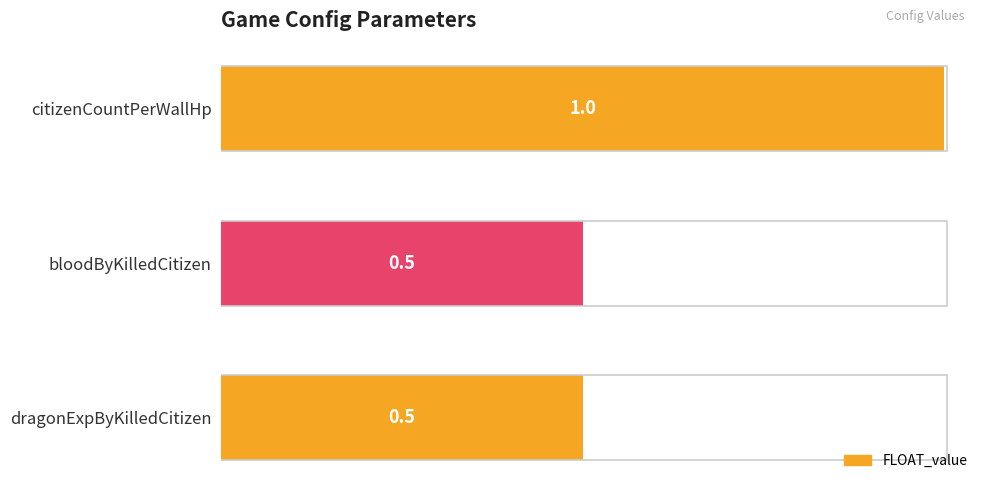

What is the difference between the values at citizenCountPerWallHp and dragonExpByKilledCitizen?

0.5